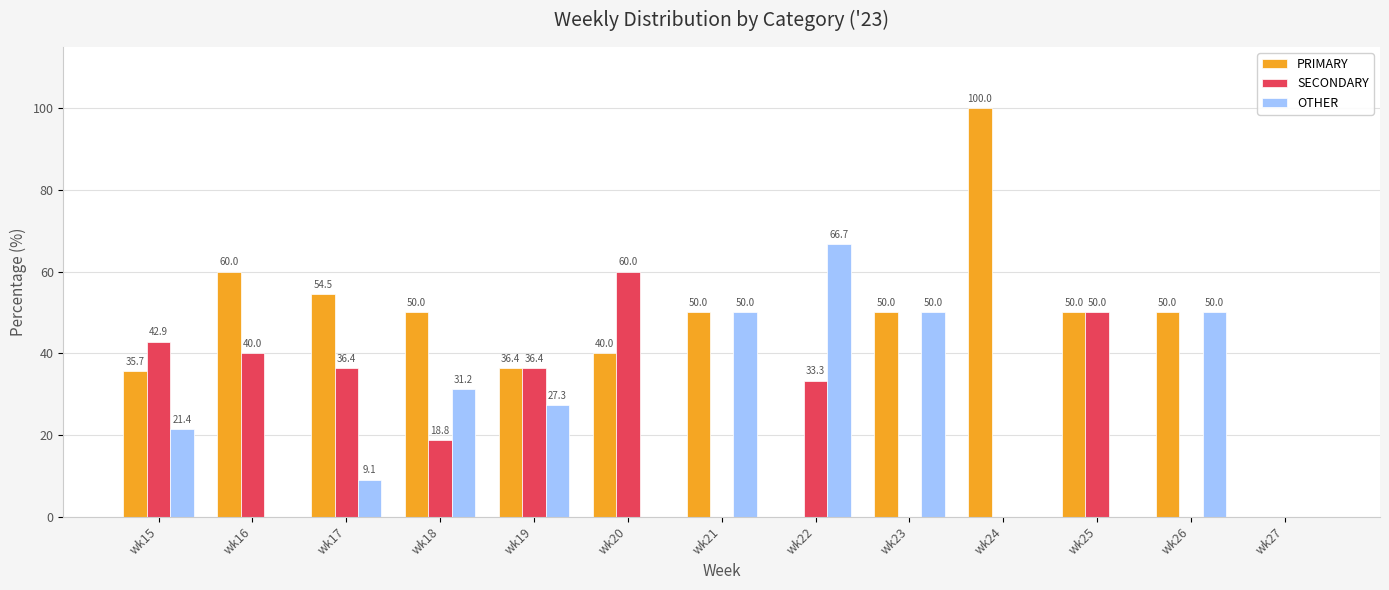

What is the total value across all series at wk17?

100.0